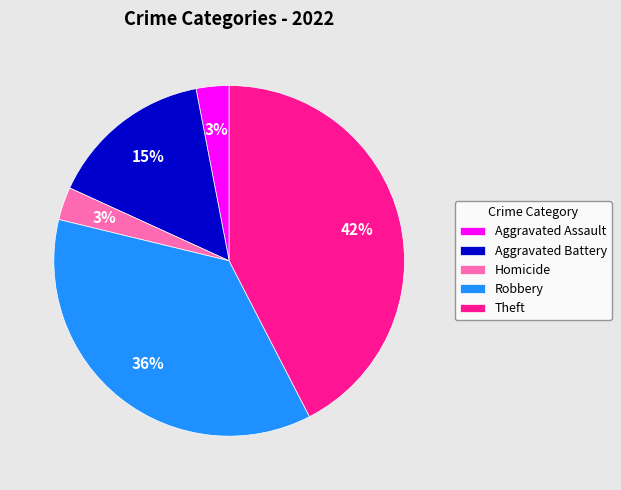

Which slice is the largest?

Theft